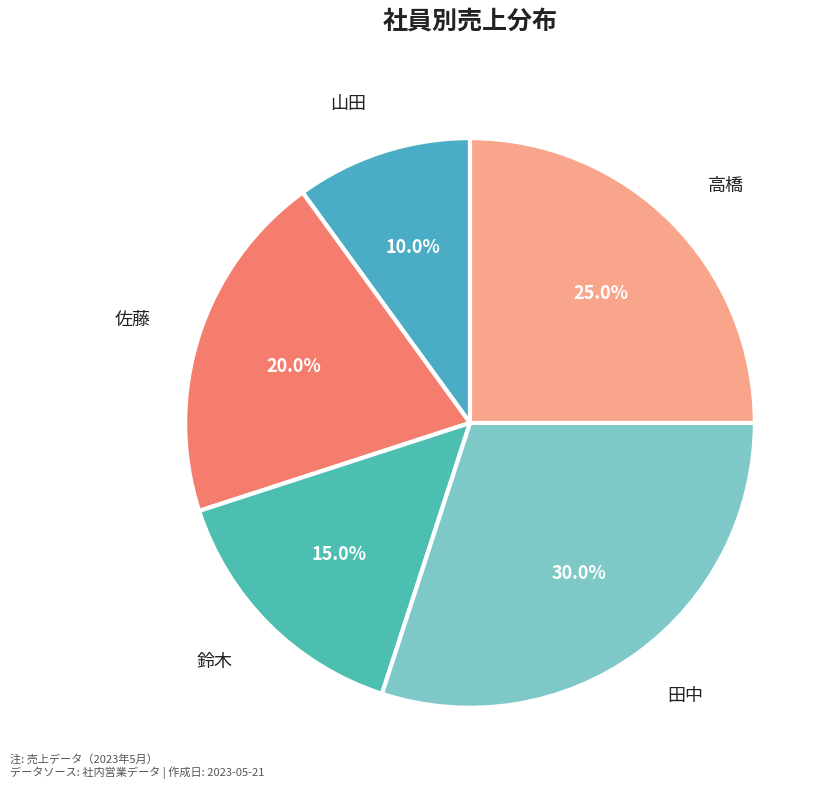

What is the smallest slice in the pie chart?

山田